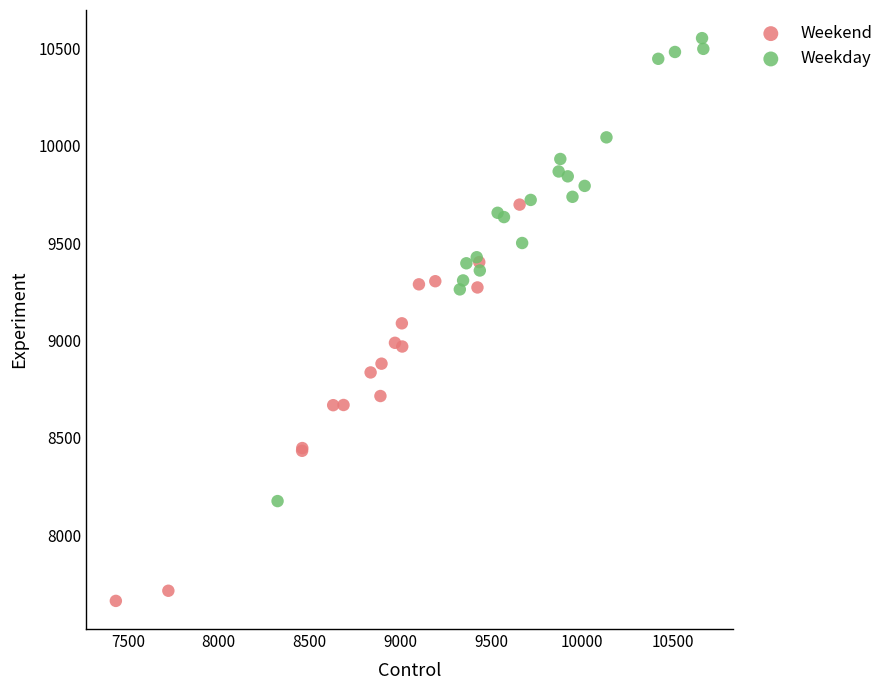

Which series reaches the maximum Y coordinate?

Weekday